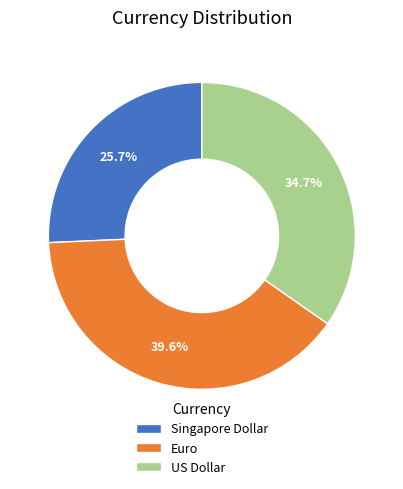

The Euro slice represents 52% of the pie. True or false?

False